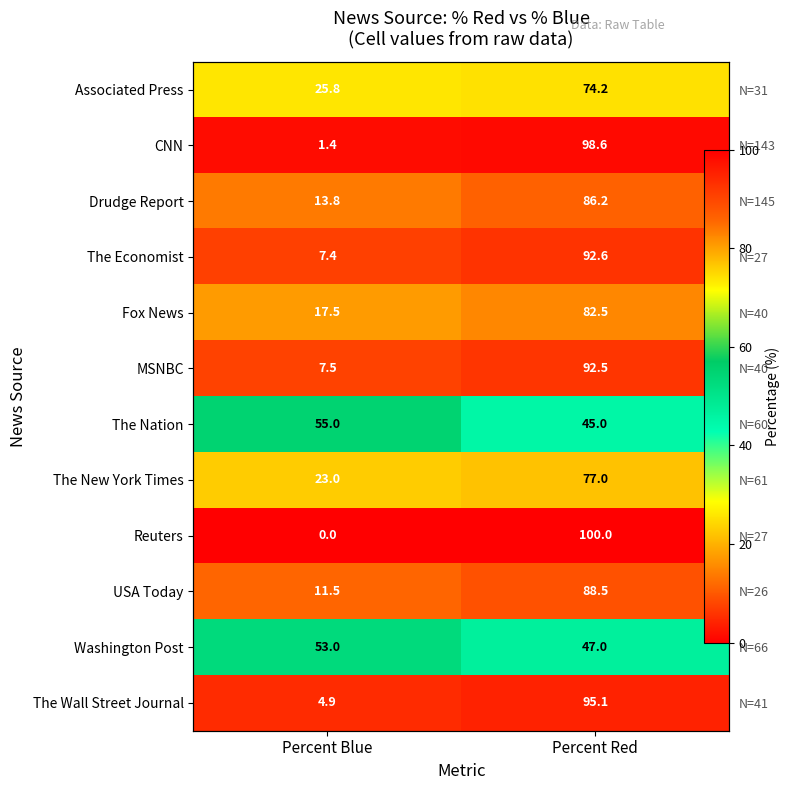

Between Percent Blue and Percent Red, which is larger?

Percent Red